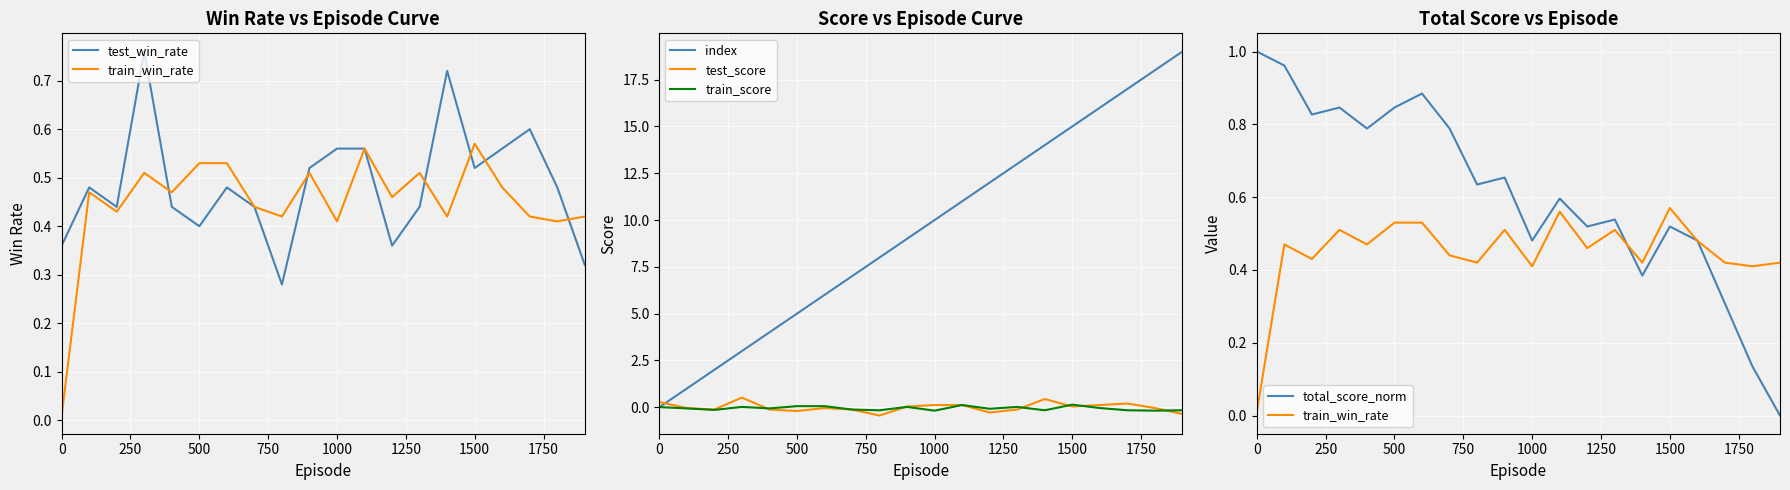

How many lines are shown in the chart?

6